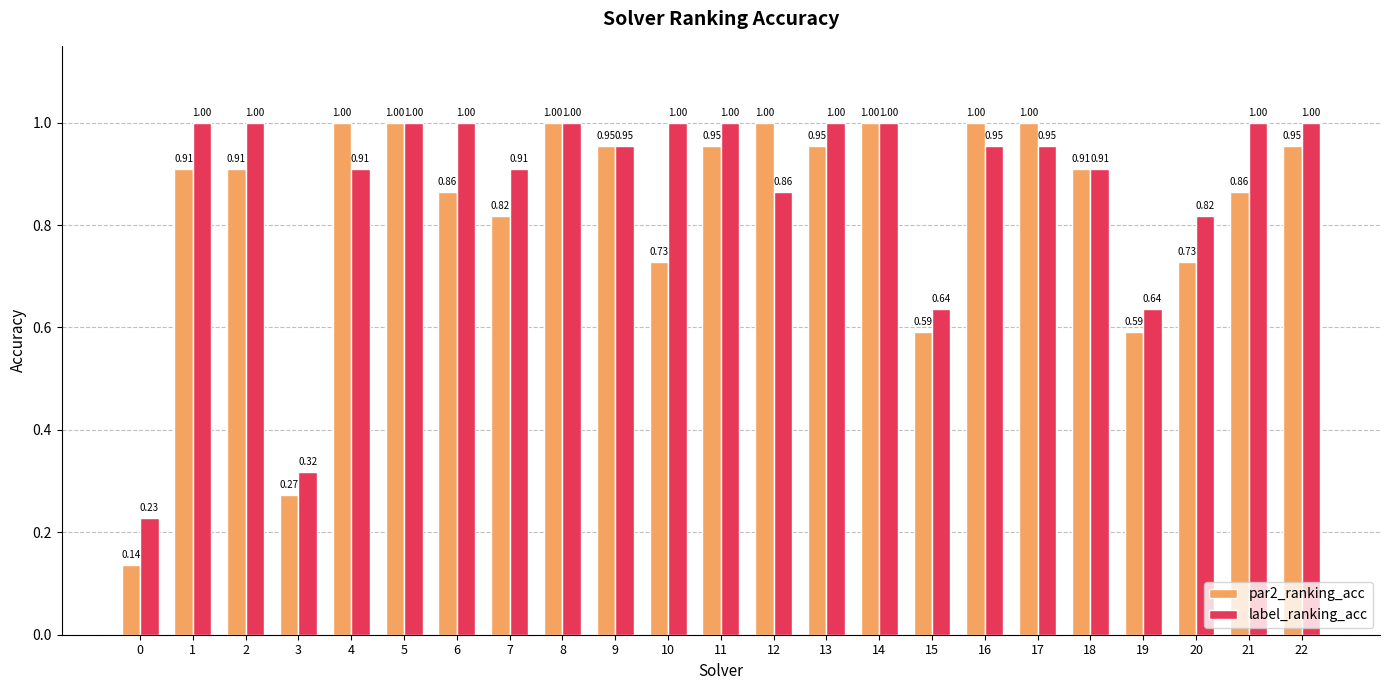

Which series changed the most between 2 and 8?

par2_ranking_acc